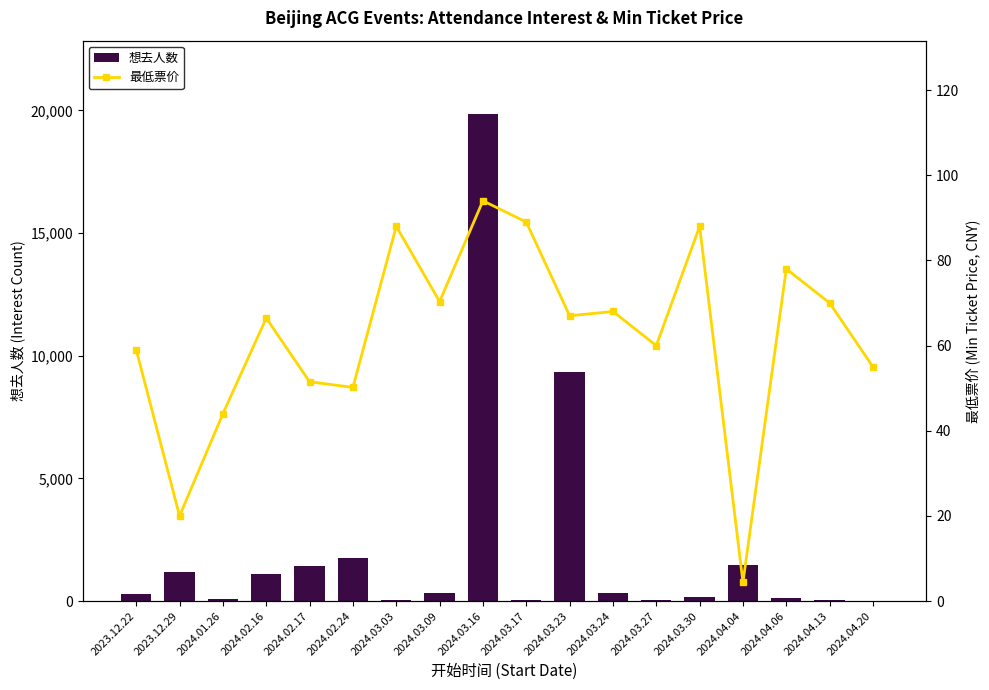

Which series has the largest range (max minus min)?

想去人数